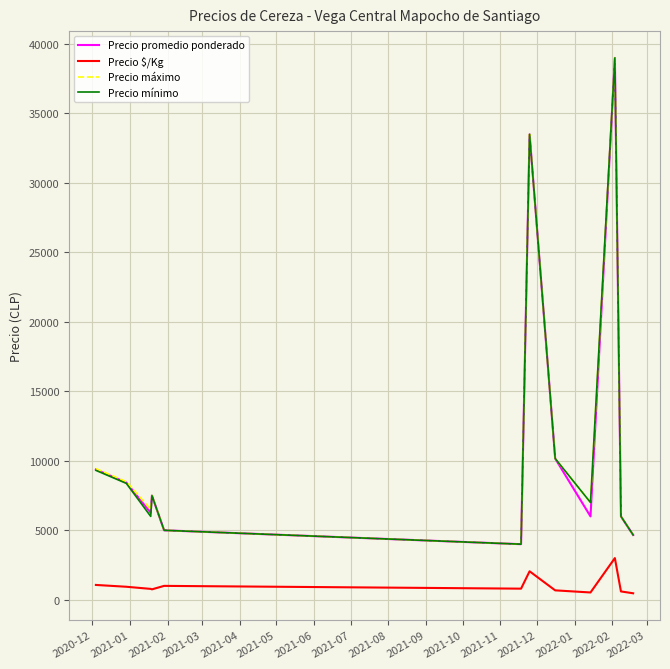

What is the greatest value displayed?

39000.0